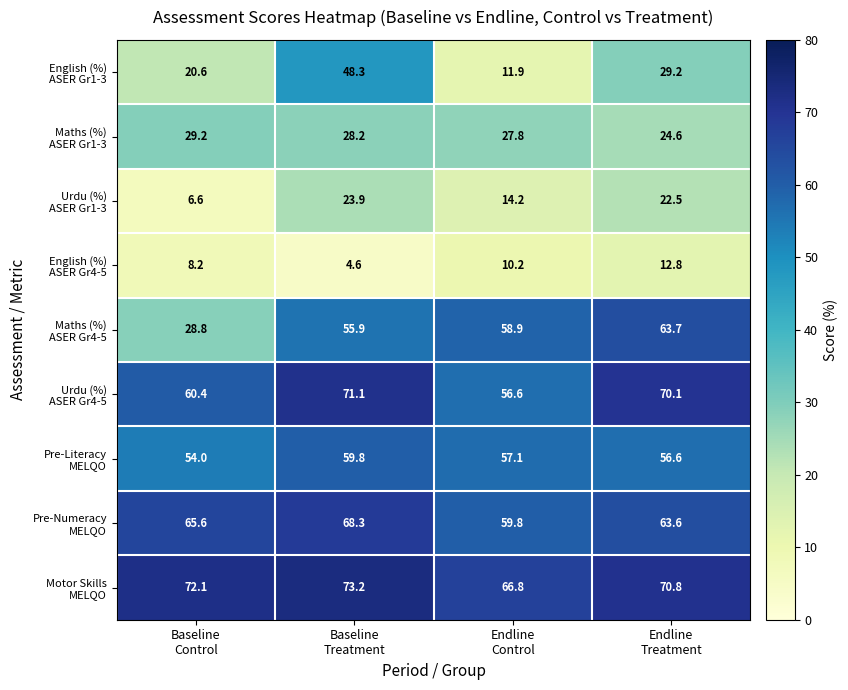

At how many categories does at least one series exceed 15?

4